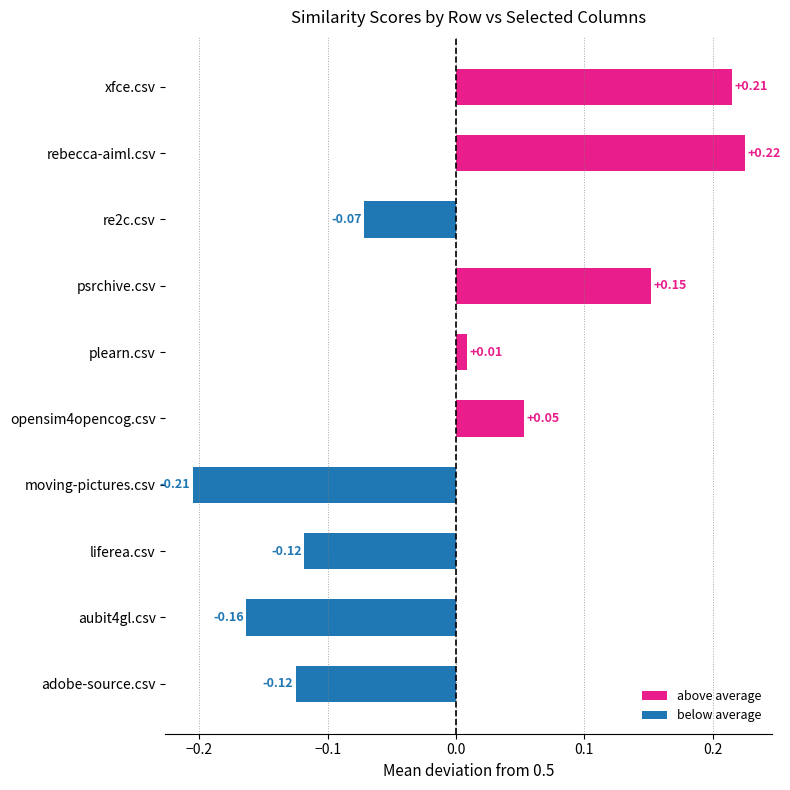

How many values are above zero?

5